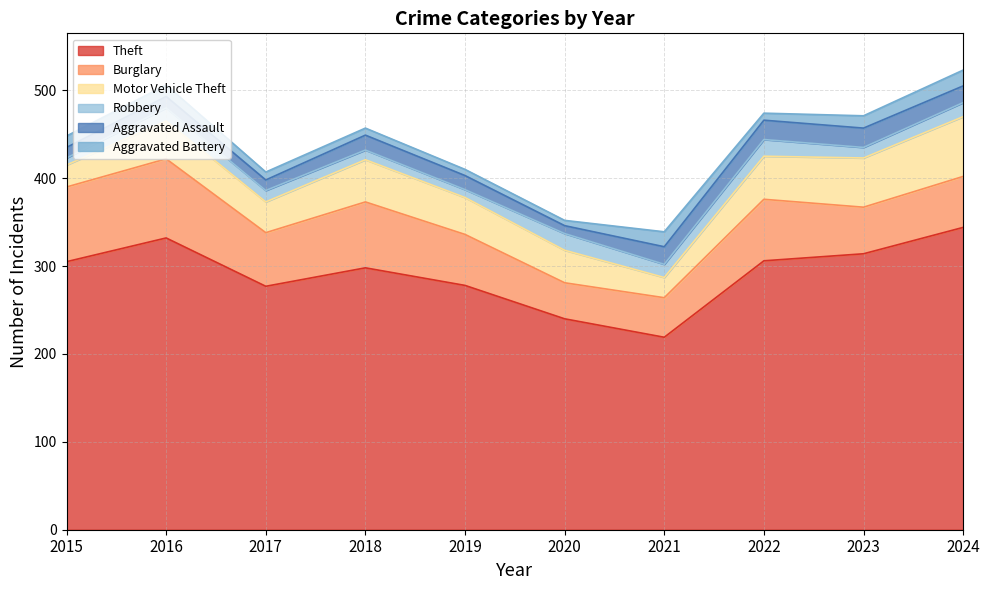

At which category does Aggravated Assault reach its first local valley?

2017